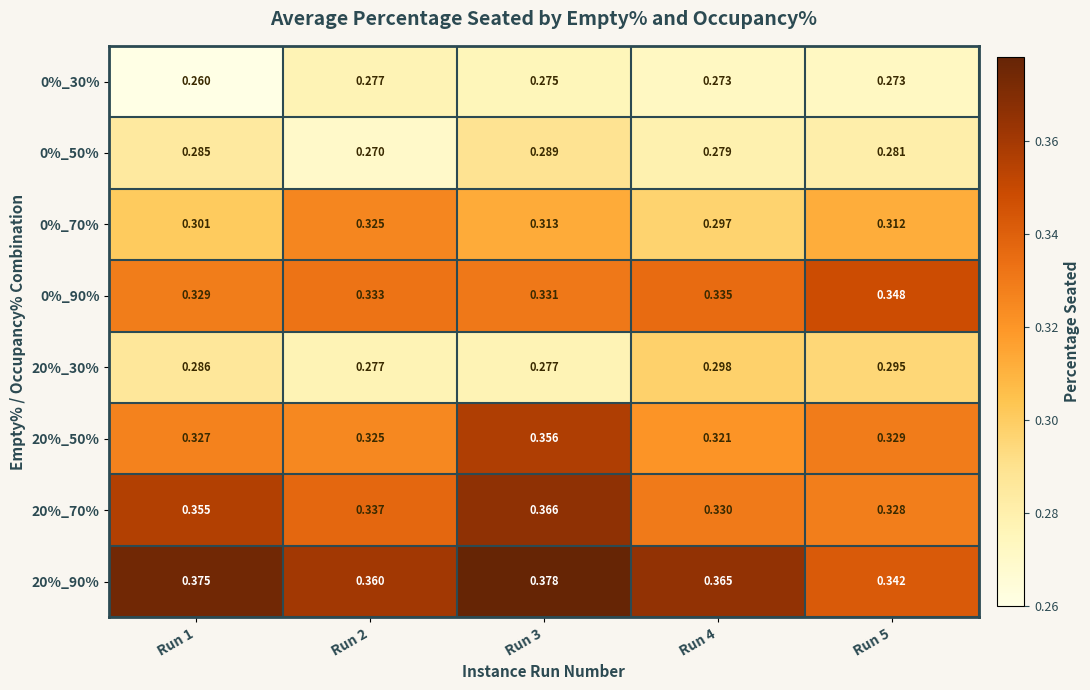

Is the value of 0%_50% at Run 5 greater than the value of 20%_50% at Run 2?

No